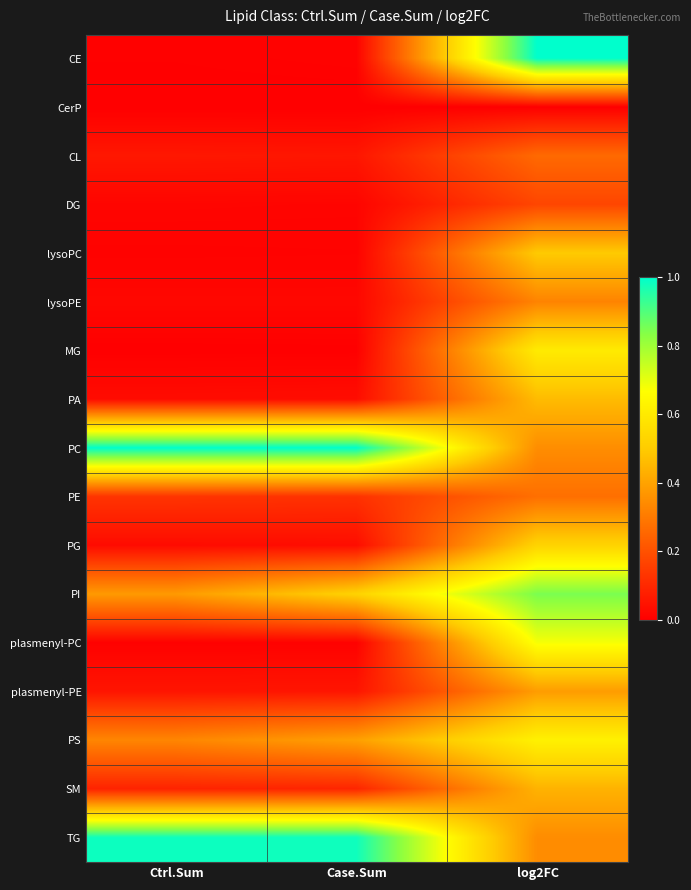

Reading right to left, transcribe all the data shown in this chart.

CE: log2FC=1.0	Case.Sum=0.0	Ctrl.Sum=0.0
CerP: log2FC=0.0	Case.Sum=0.0	Ctrl.Sum=0.0
CL: log2FC=0.3	Case.Sum=0.1	Ctrl.Sum=0.1
DG: log2FC=0.2	Case.Sum=0.0	Ctrl.Sum=0.0
lysoPC: log2FC=0.5	Case.Sum=0.0	Ctrl.Sum=0.0
lysoPE: log2FC=0.3	Case.Sum=0.0	Ctrl.Sum=0.0
MG: log2FC=0.6	Case.Sum=0.0	Ctrl.Sum=0.0
PA: log2FC=0.5	Case.Sum=0.0	Ctrl.Sum=0.0
PC: log2FC=0.3	Case.Sum=1.0	Ctrl.Sum=1.0
PE: log2FC=0.3	Case.Sum=0.1	Ctrl.Sum=0.1
PG: log2FC=0.5	Case.Sum=0.0	Ctrl.Sum=0.0
PI: log2FC=0.8	Case.Sum=0.5	Ctrl.Sum=0.4
plasmenyl-PC: log2FC=0.7	Case.Sum=0.0	Ctrl.Sum=0.0
plasmenyl-PE: log2FC=0.4	Case.Sum=0.1	Ctrl.Sum=0.1
PS: log2FC=0.6	Case.Sum=0.4	Ctrl.Sum=0.3
SM: log2FC=0.4	Case.Sum=0.1	Ctrl.Sum=0.1
TG: log2FC=0.3	Case.Sum=1.0	Ctrl.Sum=1.0